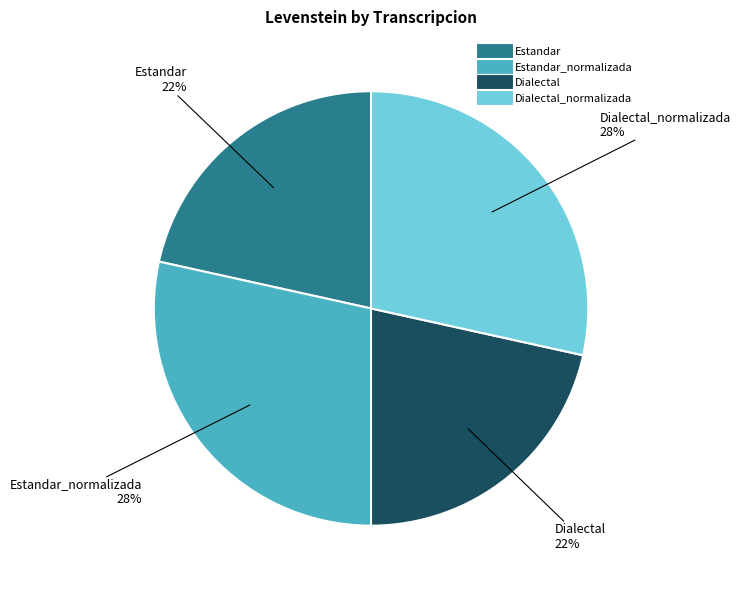

To the nearest percent, what is the average slice percentage?

25%